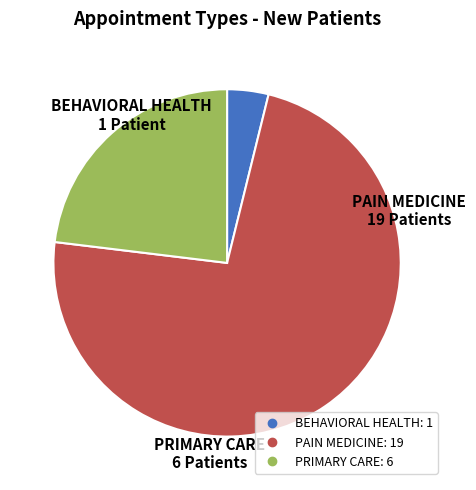

Rank the categories by value from lowest to highest.

BEHAVIORAL HEALTH, PRIMARY CARE, PAIN MEDICINE